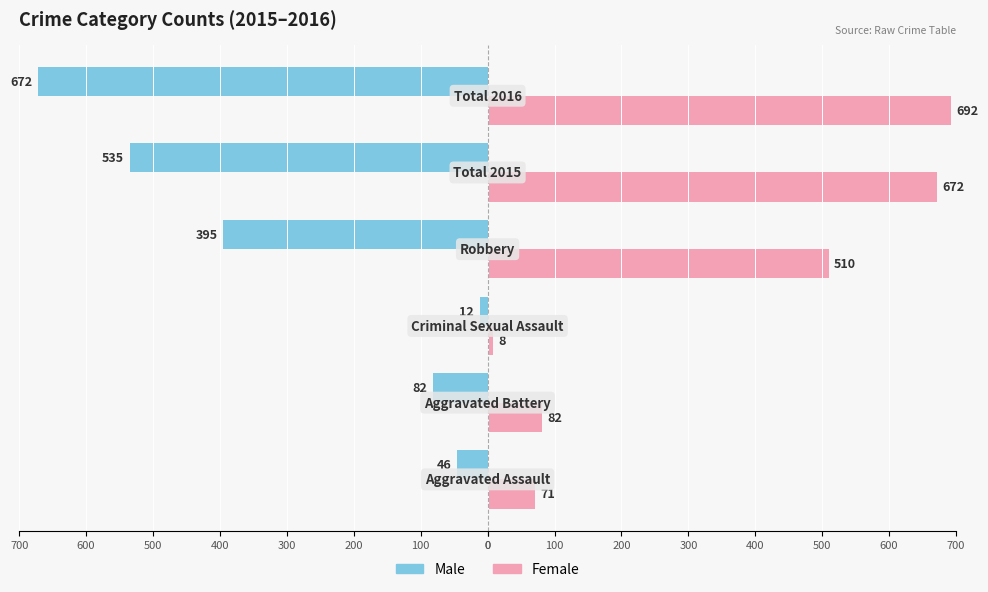

What are all the series names shown in the legend?

Male, Female